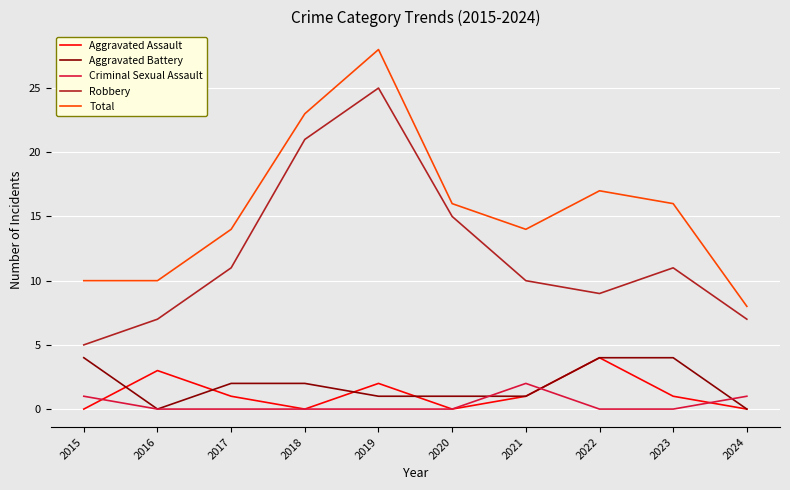

At which label does Criminal Sexual Assault reach its peak?

2021